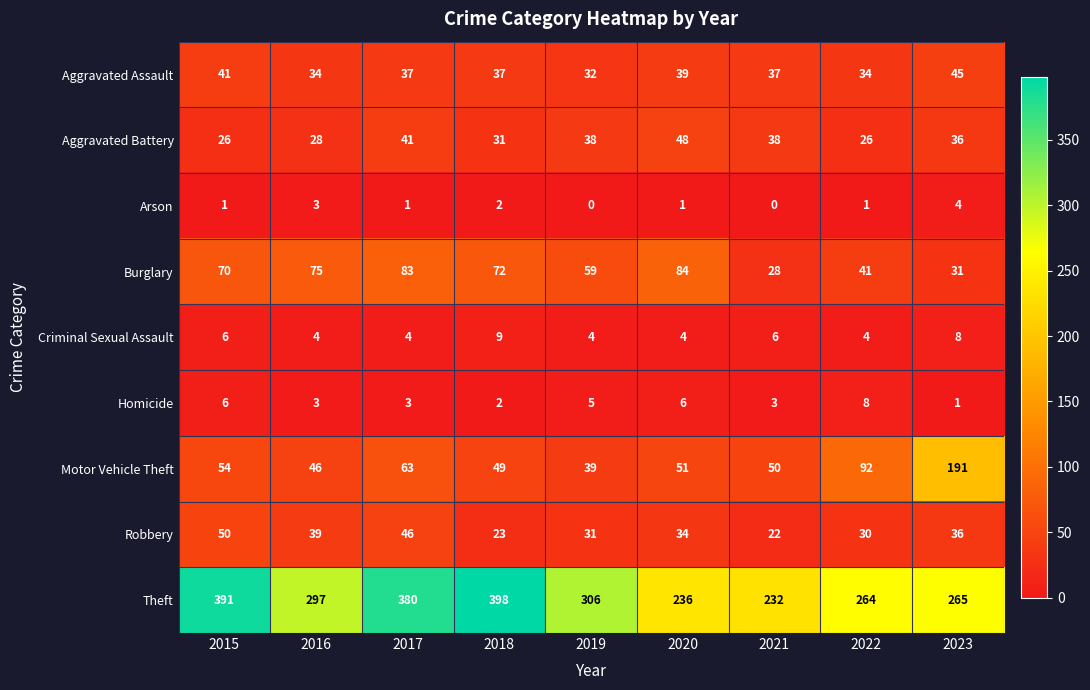

The Criminal Sexual Assault series shows 4 at 2022. True or false?

True